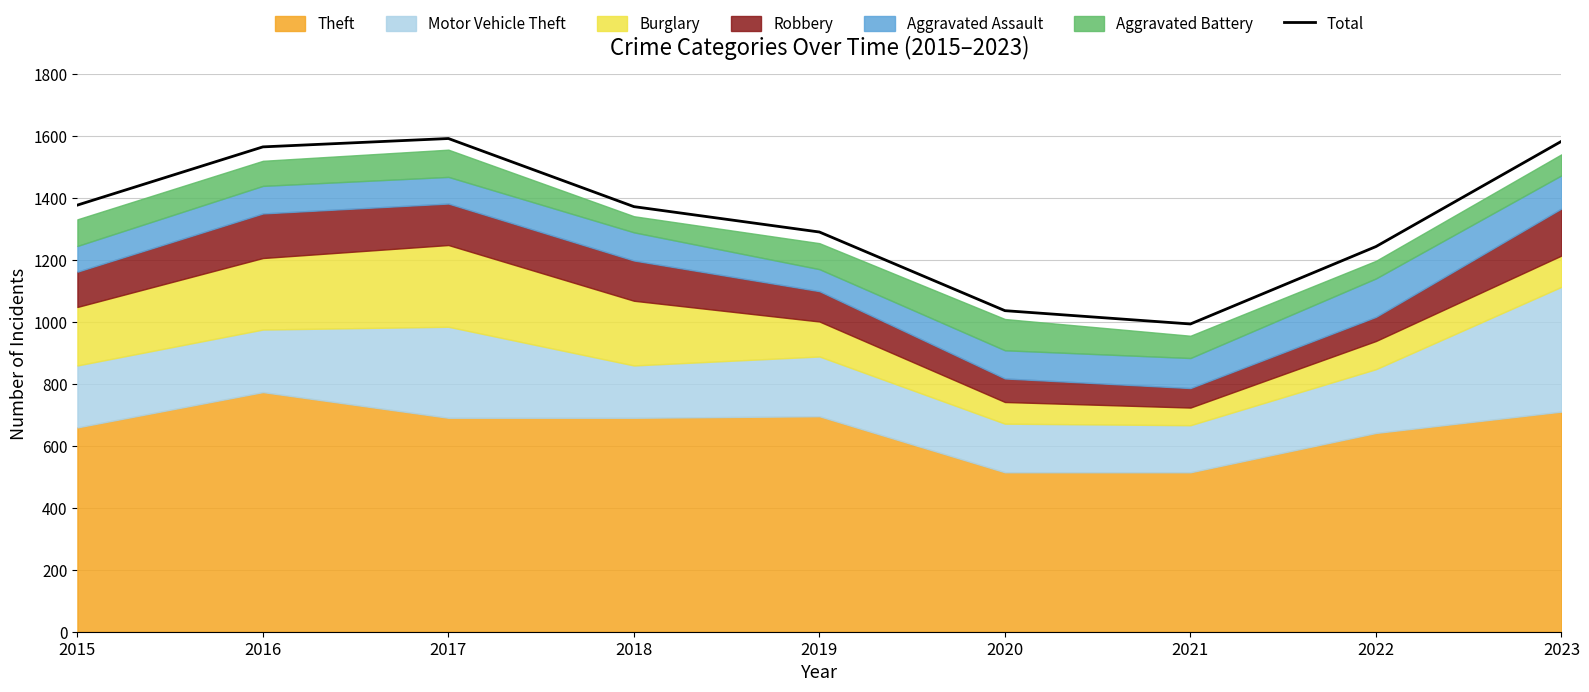

What is the value of the 6th point from the left?

1037